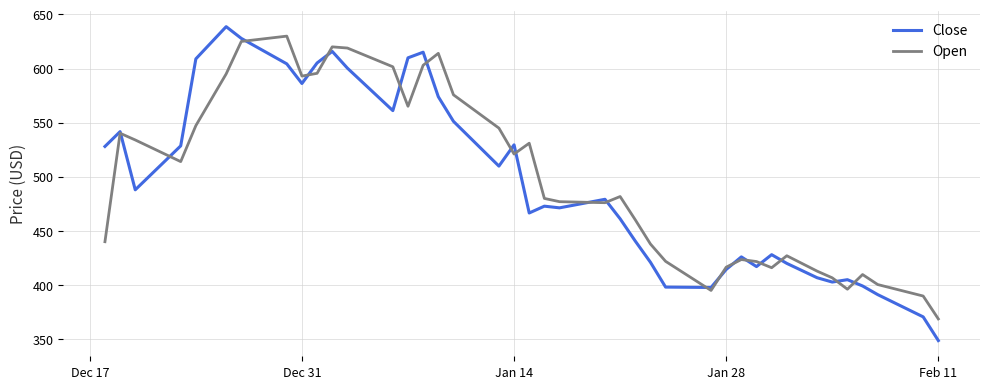

Which series has the largest range (max minus min)?

Close